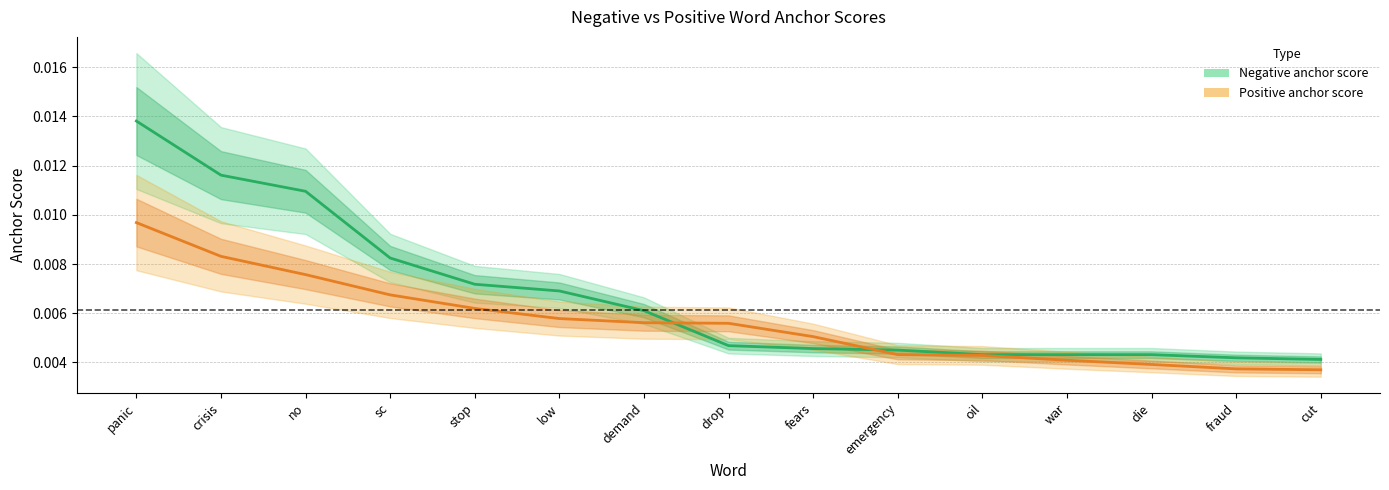

Which series ends up on top after the final intersection of Positive anchor score and Negative anchor score?

Negative anchor score